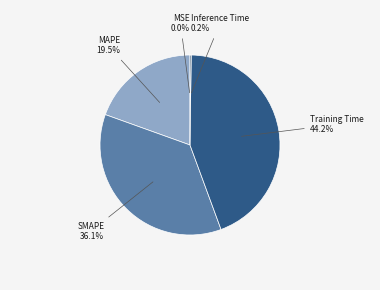

Does any single category account for the majority?

No